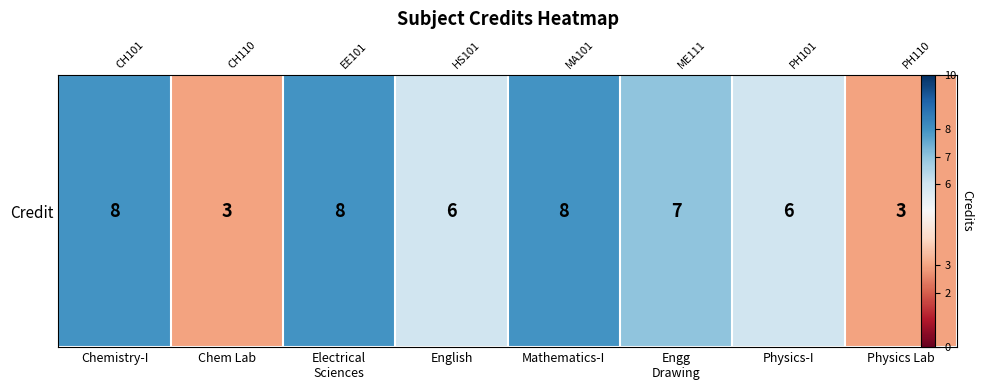

Where does the data first go above 7?

Chemistry-I